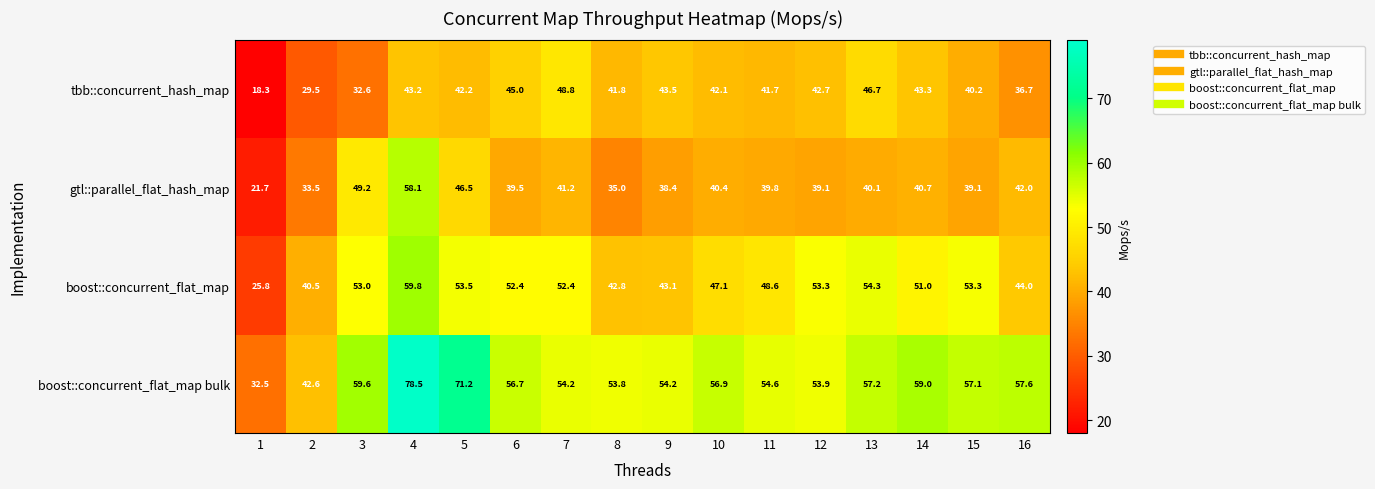

What is the greatest value displayed?

78.5